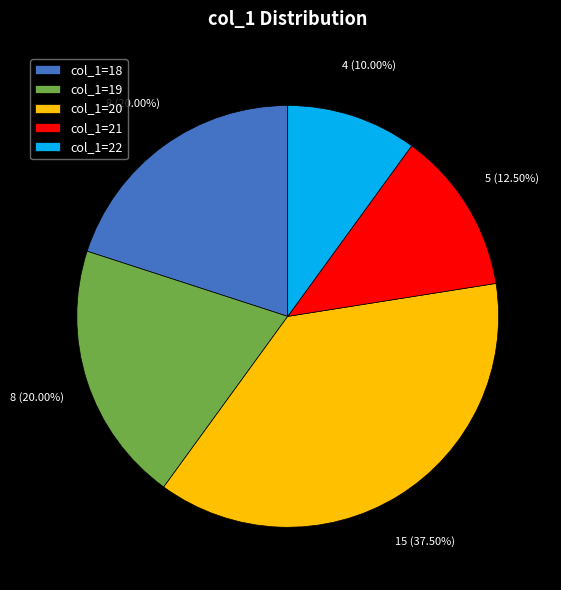

How many segments does this pie chart have?

5